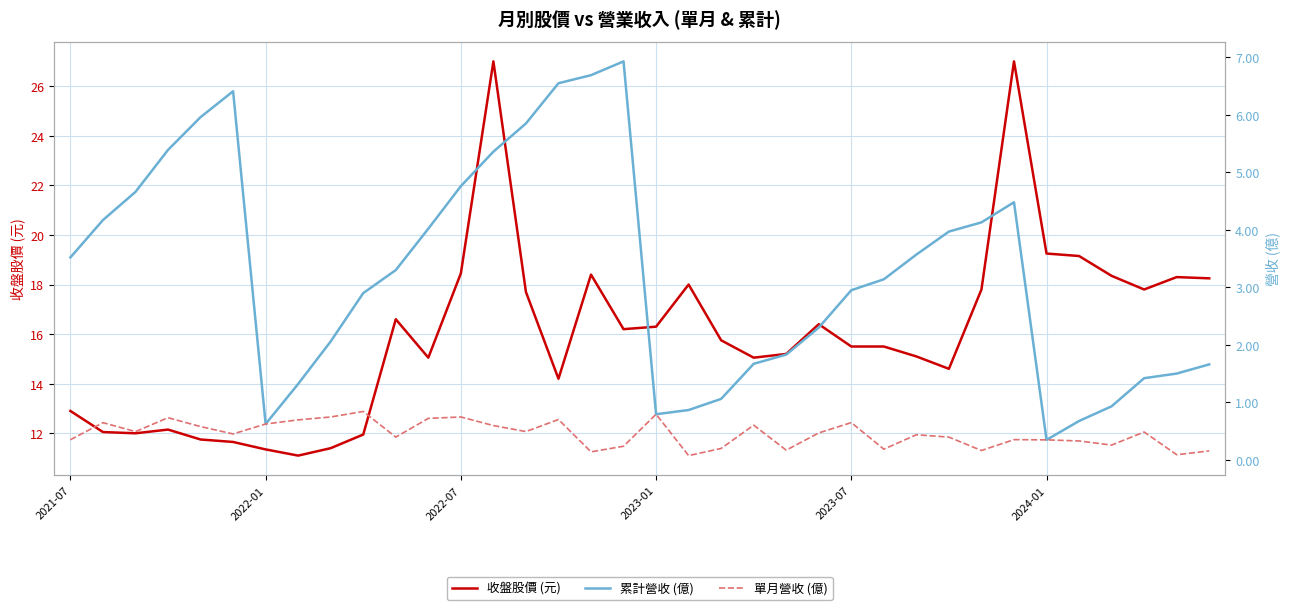

What is the average value of the 累計營收 (億) series?

3.3